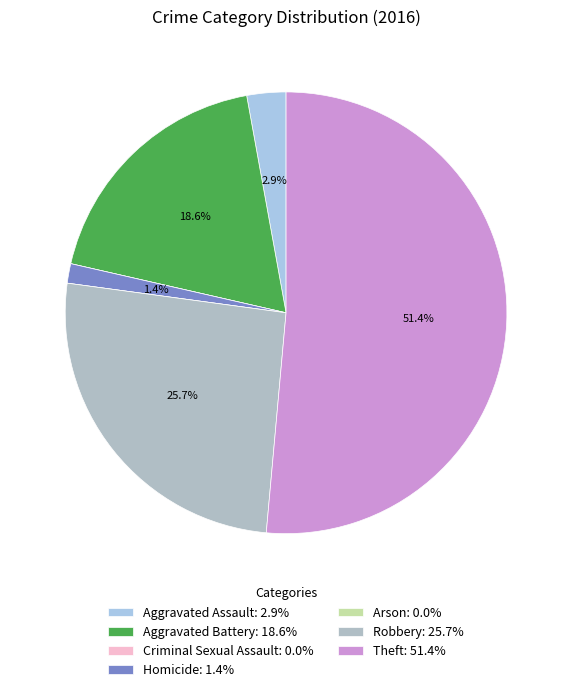

How many segments does this pie chart have?

7